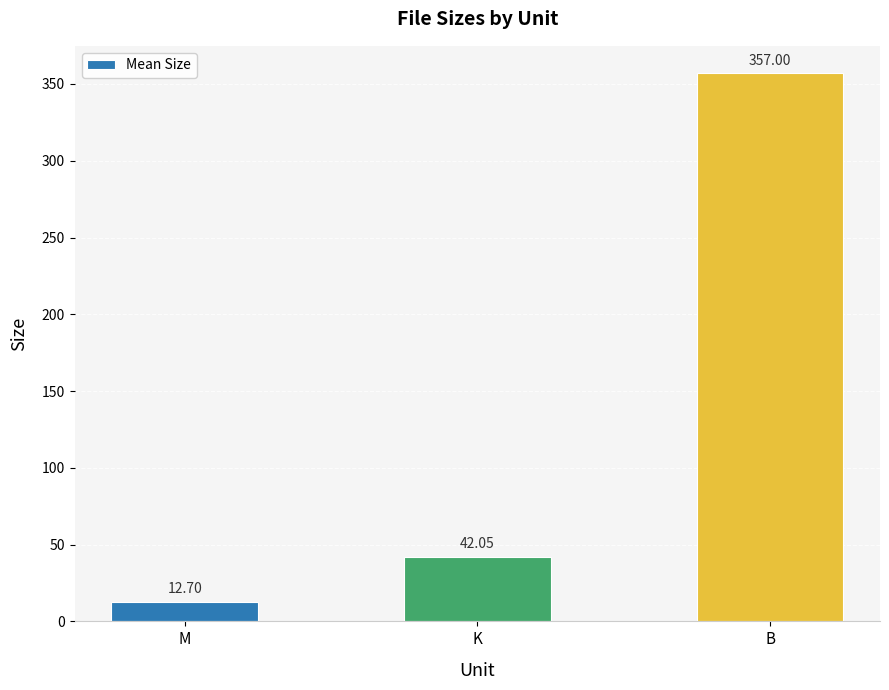

What is the difference between the values at M and B?

344.3